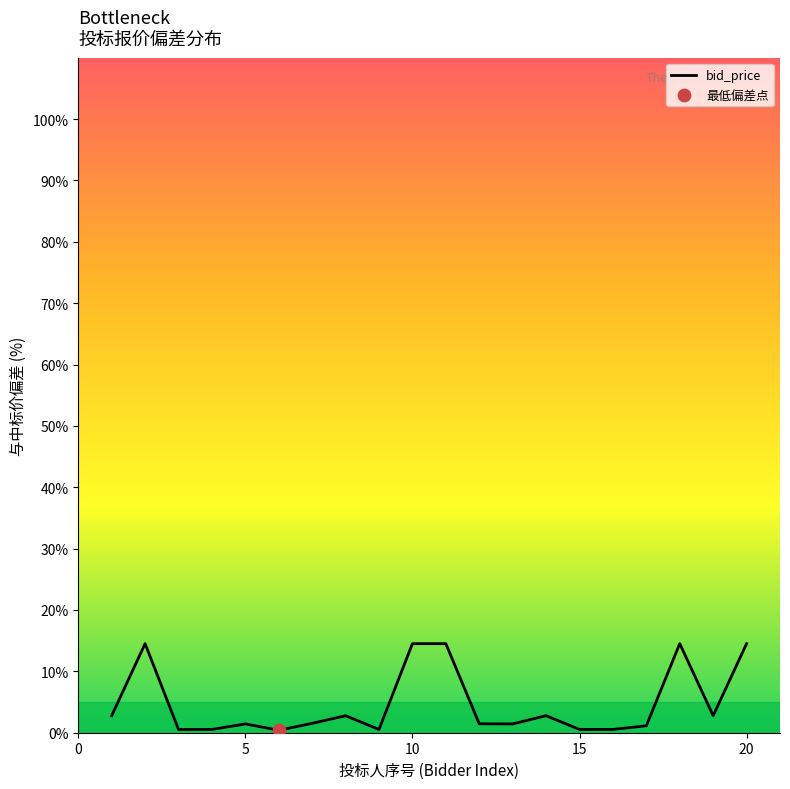

What is the greatest value displayed?

14.5